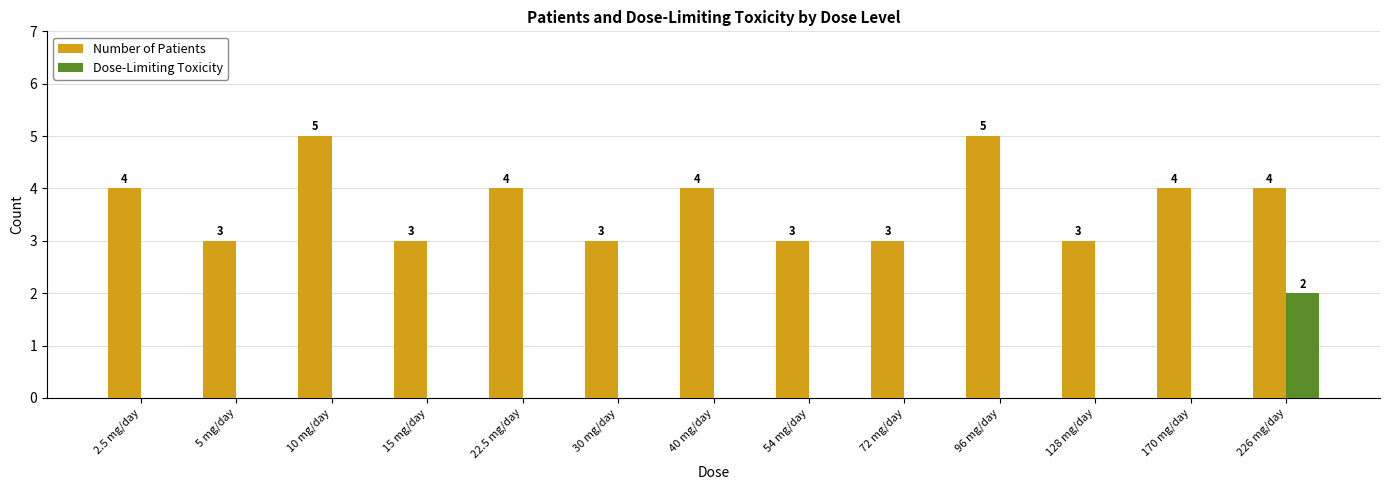

The value of Dose-Limiting Toxicity at 10 mg/day is 0. True or false?

True